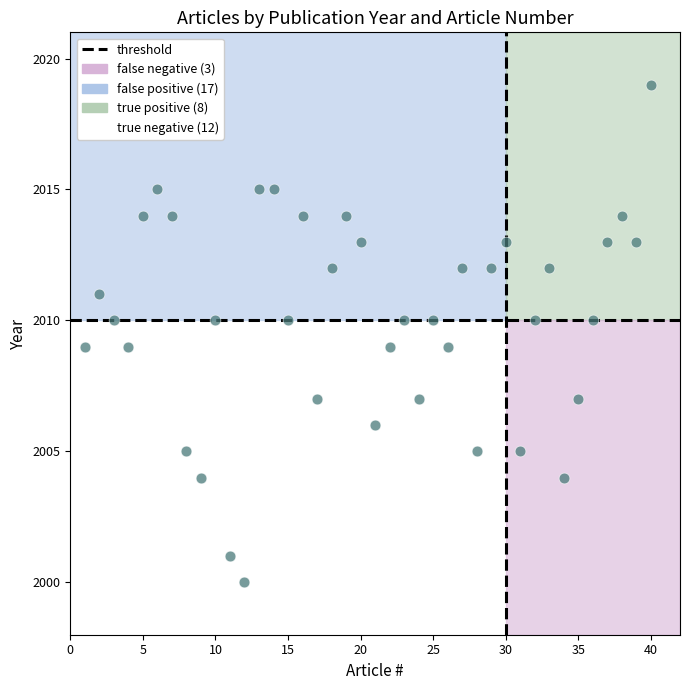

What is the range of Y values (max minus min)?

19